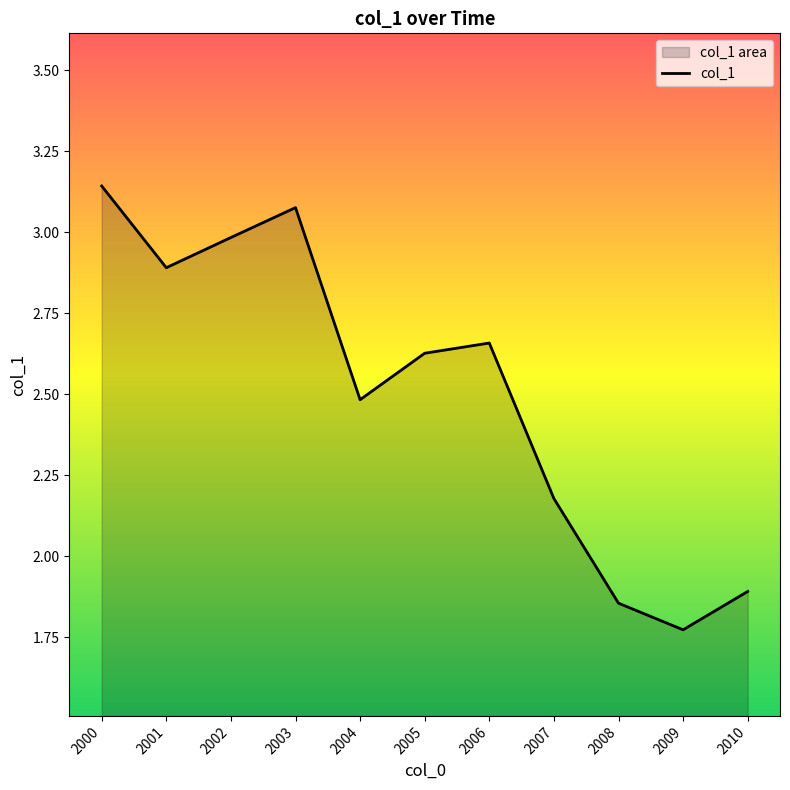

Reading left to right, extract all data points from this chart.

3.1	2.9	3.0	3.1	2.5	2.6	2.7	2.2	1.9	1.8	1.9